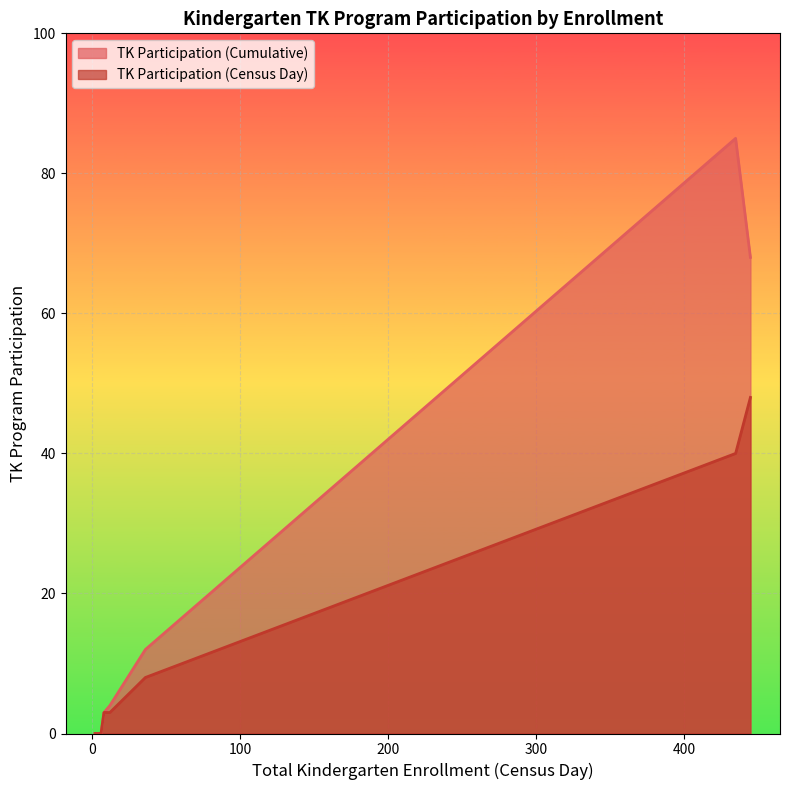

List the series in order of their overall mean, lowest first.

TK Participation (Census Day), TK Participation (Cumulative)